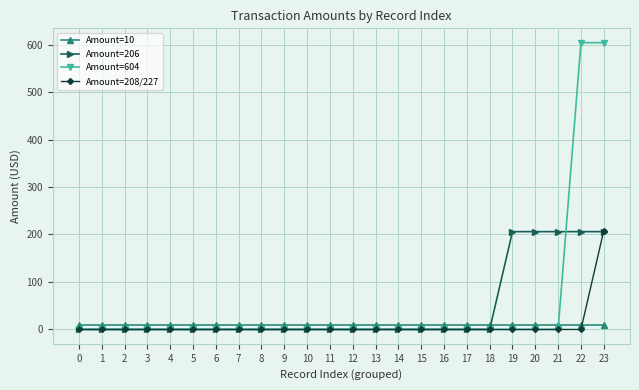

Reading left to right, transcribe all the data shown in this chart.

Amount=10: 10	10	10	10	10	10	10	10	10	10	10	10	10	10	10	10	10	10	10	10	10	10	10	10
Amount=206: 0	0	0	0	0	0	0	0	0	0	0	0	0	0	0	0	0	0	0	206	206	206	206	206
Amount=604: 0	0	0	0	0	0	0	0	0	0	0	0	0	0	0	0	0	0	0	0	0	0	604	604
Amount=208/227: 0	0	0	0	0	0	0	0	0	0	0	0	0	0	0	0	0	0	0	0	0	0	0	208